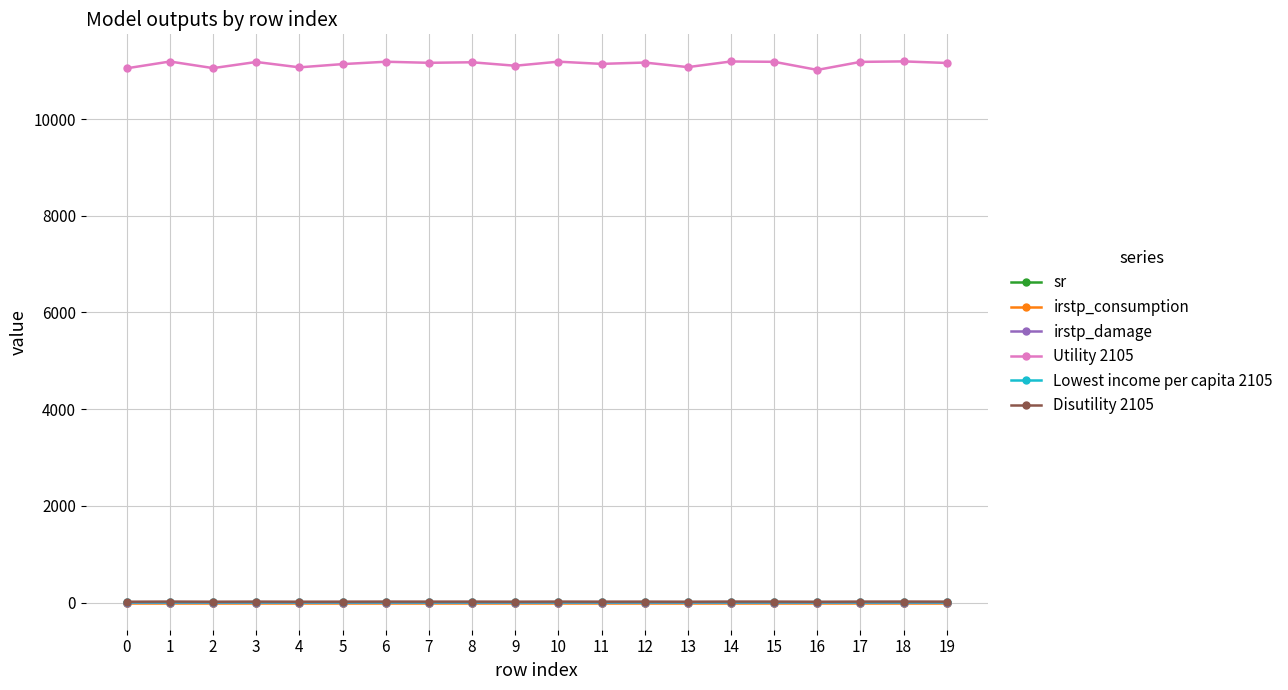

Which series has the largest range (max minus min)?

Utility 2105